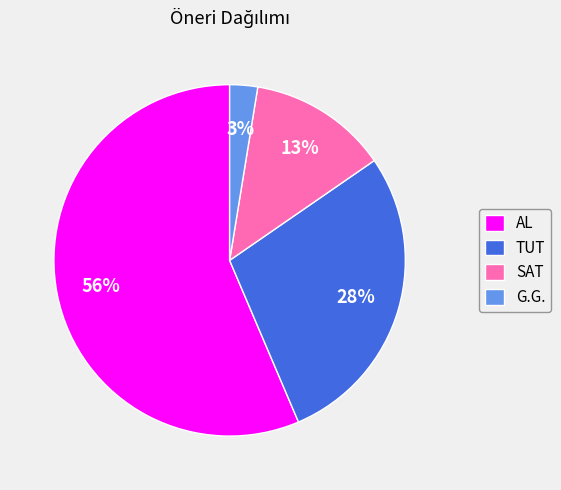

Count the number of slices in the pie.

4